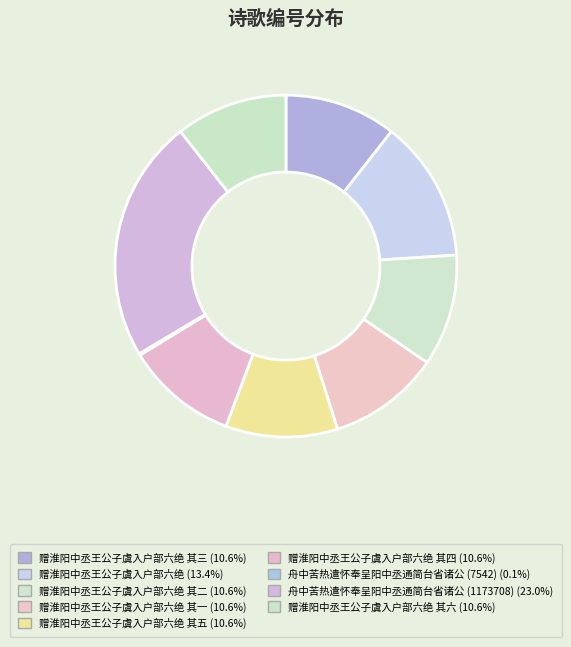

What is the largest slice in the pie chart?

舟中苦热遣怀奉呈阳中丞通简台省诸公 (1173708)